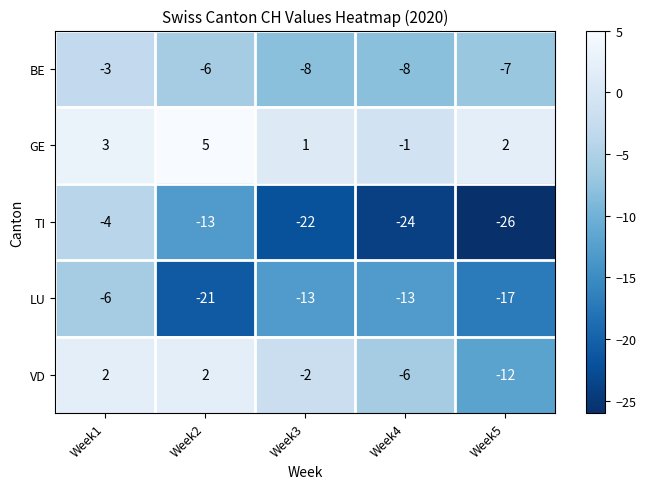

Count the LU values in the range -17 to -13.

3